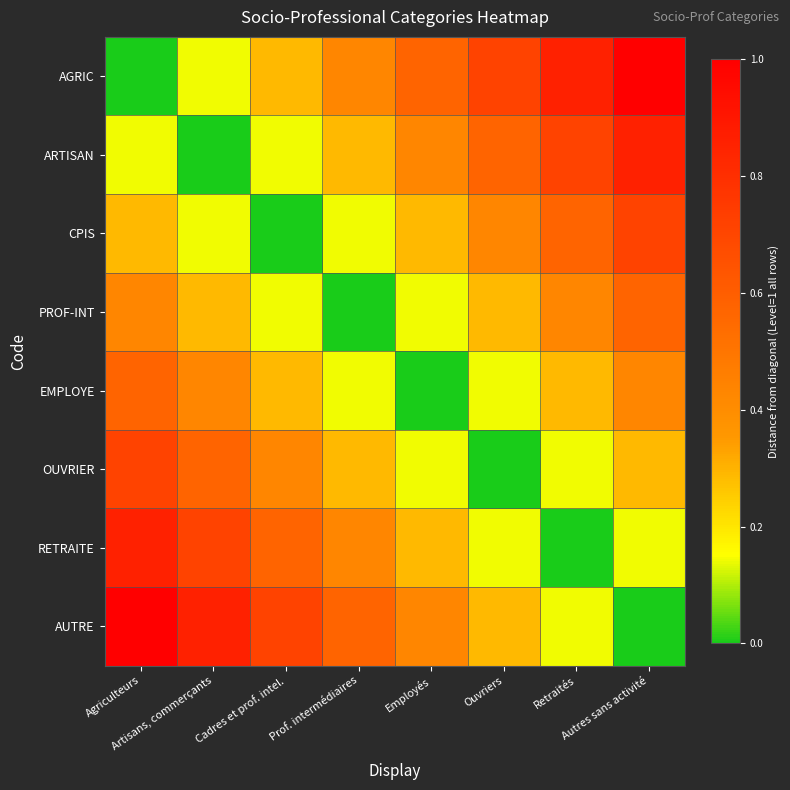

Reading left to right, what are all the values shown in this chart?

AGRIC: Agriculteurs=0.0	Artisans, commerçants=0.1	Cadres et prof. intel.=0.3	Prof. intermédiaires=0.4	Employés=0.6	Ouvriers=0.7	Retraités=0.9	Autres sans activité=1.0
ARTISAN: Agriculteurs=0.1	Artisans, commerçants=0.0	Cadres et prof. intel.=0.1	Prof. intermédiaires=0.3	Employés=0.4	Ouvriers=0.6	Retraités=0.7	Autres sans activité=0.9
CPIS: Agriculteurs=0.3	Artisans, commerçants=0.1	Cadres et prof. intel.=0.0	Prof. intermédiaires=0.1	Employés=0.3	Ouvriers=0.4	Retraités=0.6	Autres sans activité=0.7
PROF-INT: Agriculteurs=0.4	Artisans, commerçants=0.3	Cadres et prof. intel.=0.1	Prof. intermédiaires=0.0	Employés=0.1	Ouvriers=0.3	Retraités=0.4	Autres sans activité=0.6
EMPLOYE: Agriculteurs=0.6	Artisans, commerçants=0.4	Cadres et prof. intel.=0.3	Prof. intermédiaires=0.1	Employés=0.0	Ouvriers=0.1	Retraités=0.3	Autres sans activité=0.4
OUVRIER: Agriculteurs=0.7	Artisans, commerçants=0.6	Cadres et prof. intel.=0.4	Prof. intermédiaires=0.3	Employés=0.1	Ouvriers=0.0	Retraités=0.1	Autres sans activité=0.3
RETRAITE: Agriculteurs=0.9	Artisans, commerçants=0.7	Cadres et prof. intel.=0.6	Prof. intermédiaires=0.4	Employés=0.3	Ouvriers=0.1	Retraités=0.0	Autres sans activité=0.1
AUTRE: Agriculteurs=1.0	Artisans, commerçants=0.9	Cadres et prof. intel.=0.7	Prof. intermédiaires=0.6	Employés=0.4	Ouvriers=0.3	Retraités=0.1	Autres sans activité=0.0